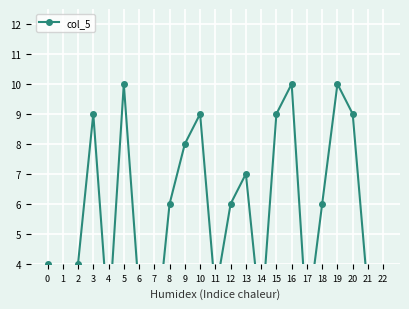

Reading left to right, extract all data points from this chart.

0=4	1=3	2=4	3=9	4=2	5=10	6=3	7=1	8=6	9=8	10=9	11=3	12=6	13=7	14=2	15=9	16=10	17=2	18=6	19=10	20=9	21=3	22=3